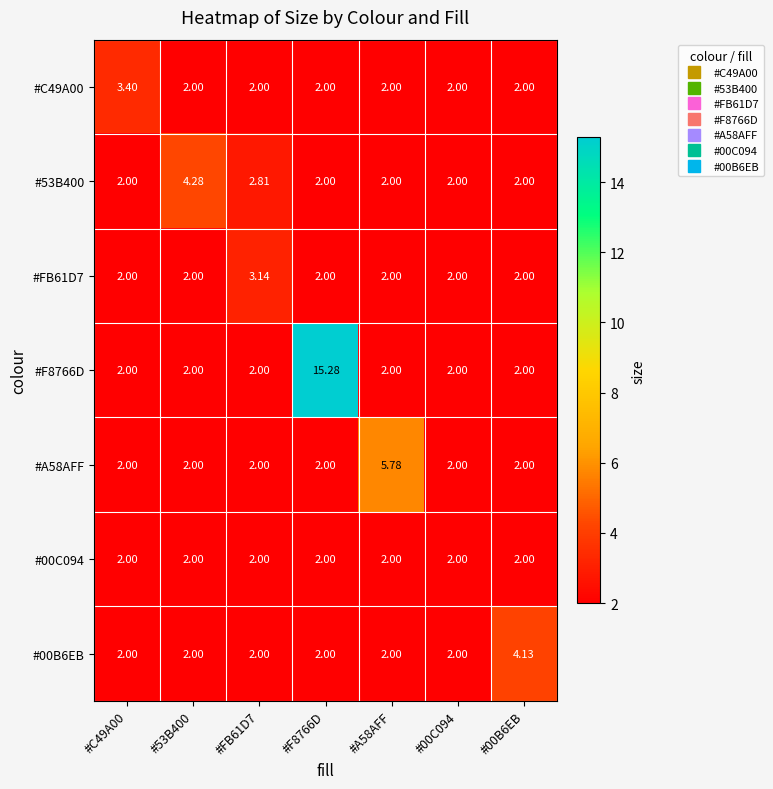

Which series has the largest total across all categories?

#F8766D